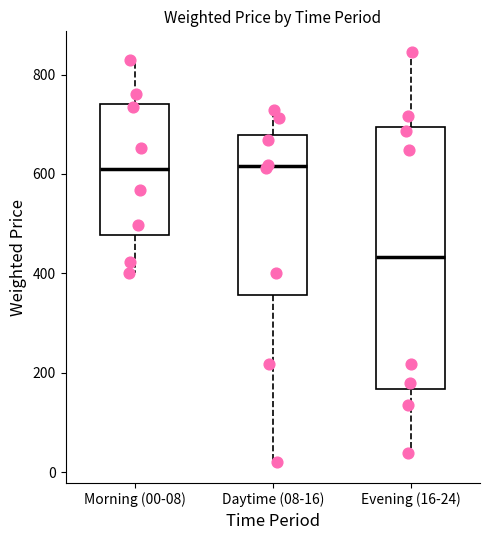

Comparing the boxes themselves (not the whiskers), which one is the tallest?

Evening (16-24)